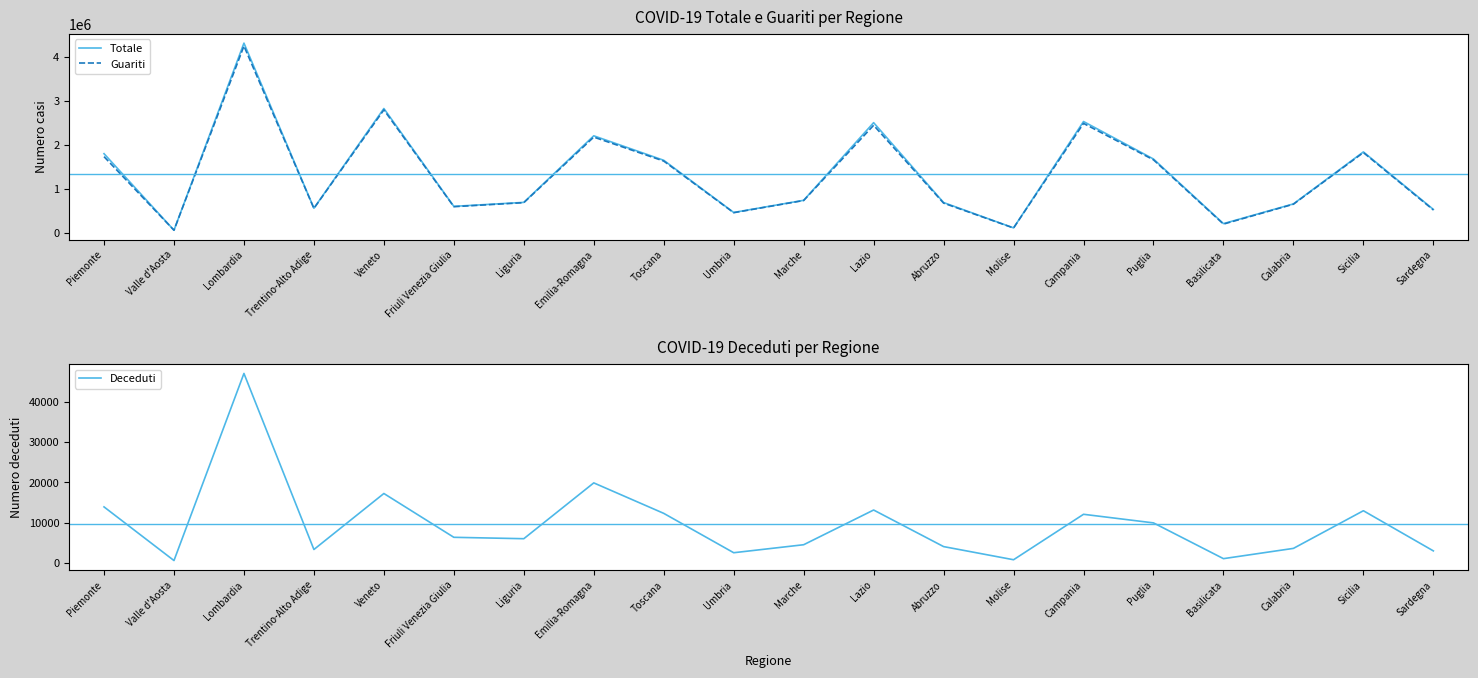

How many interior local valleys does the Guariti series have?

6